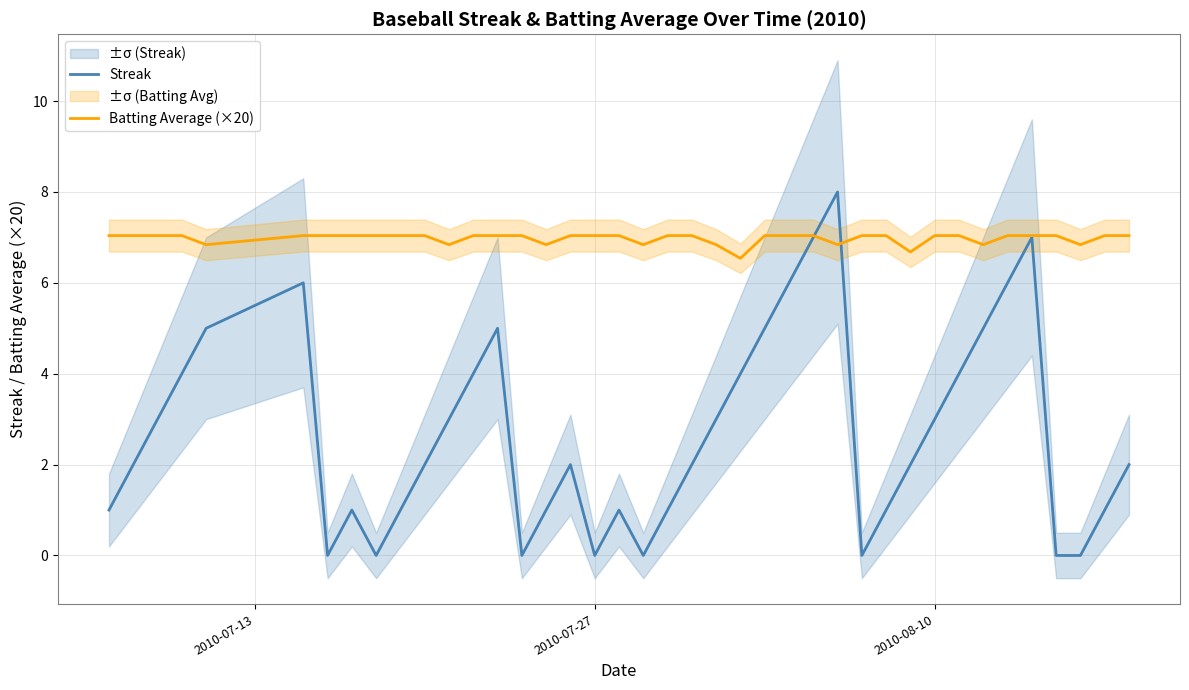

What is the highest value of the Streak series?

8.0